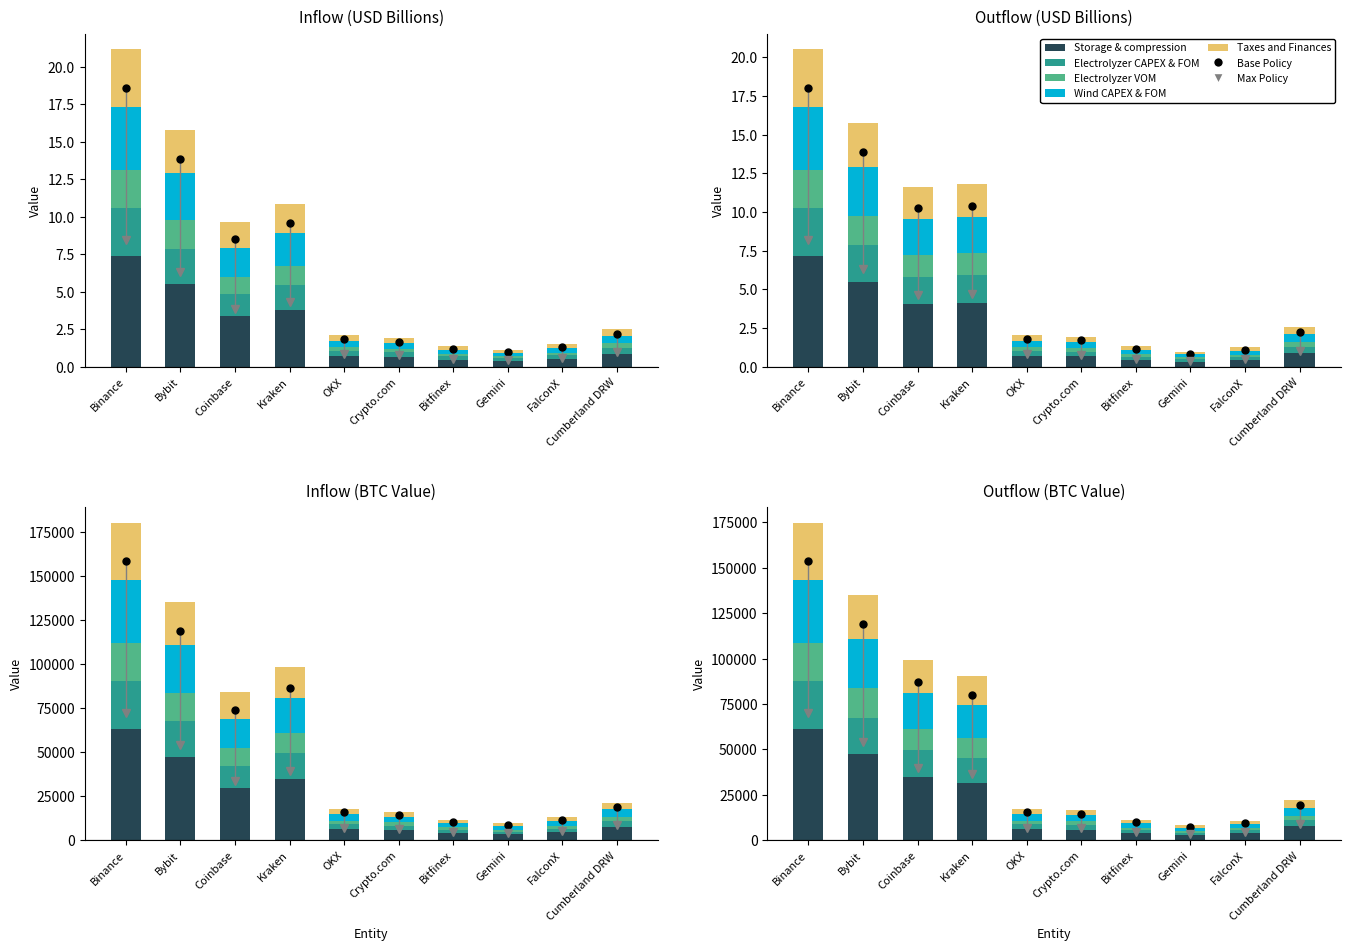

What is the spread (max minus min) of values at FalconX?

0.3